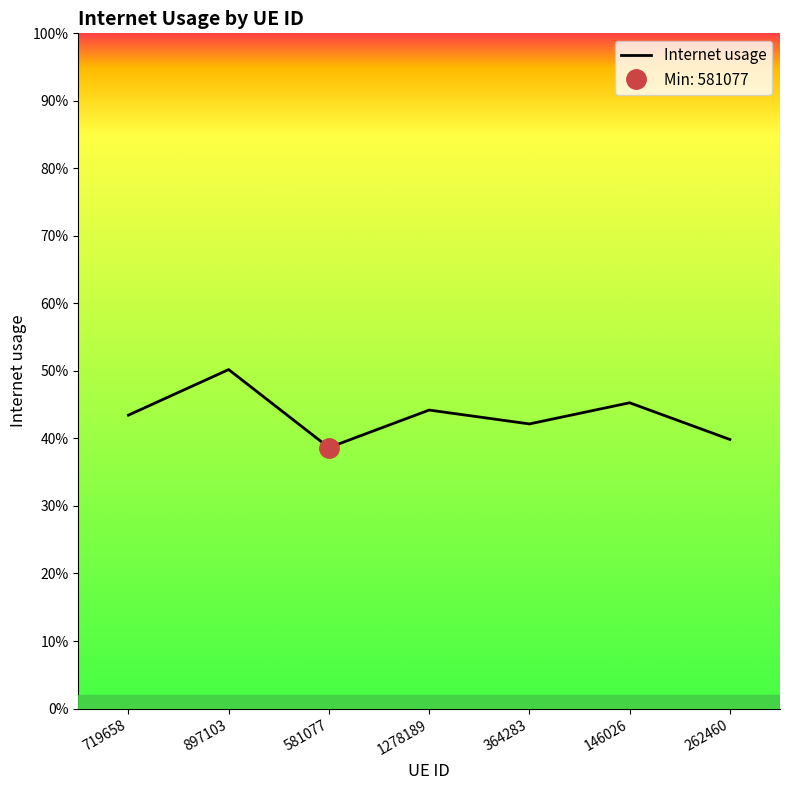

Is it true that the value at 262460 is 0.4?

True